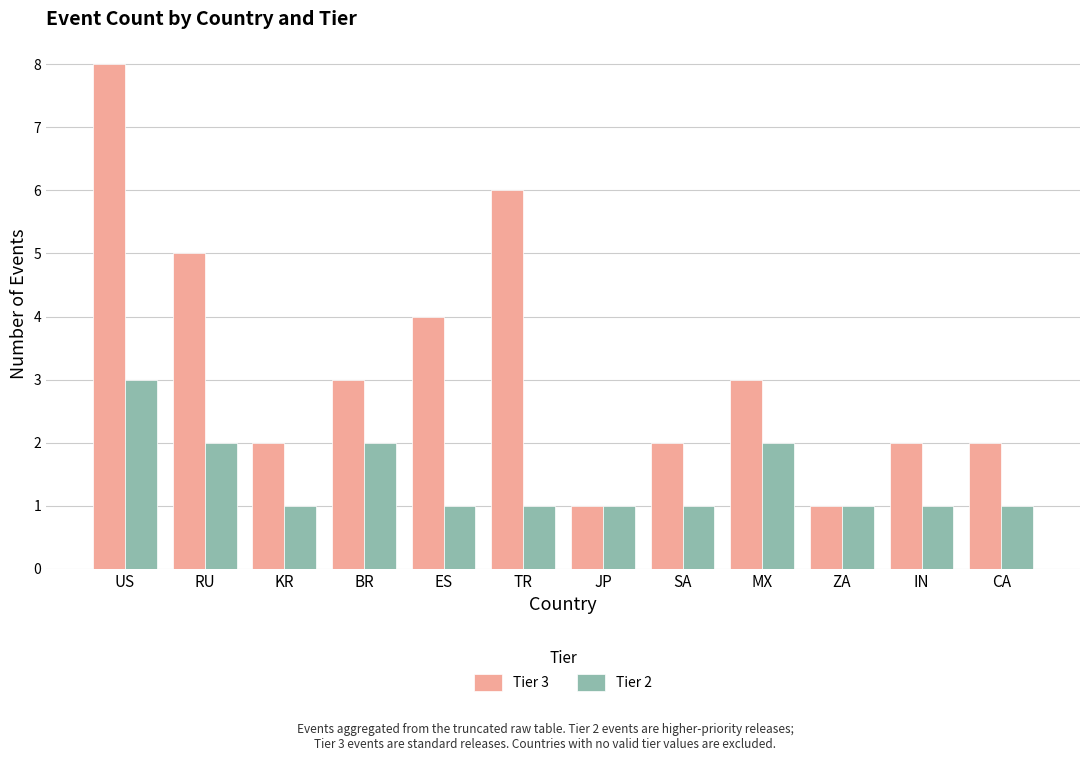

What is the total value across all series at RU?

7